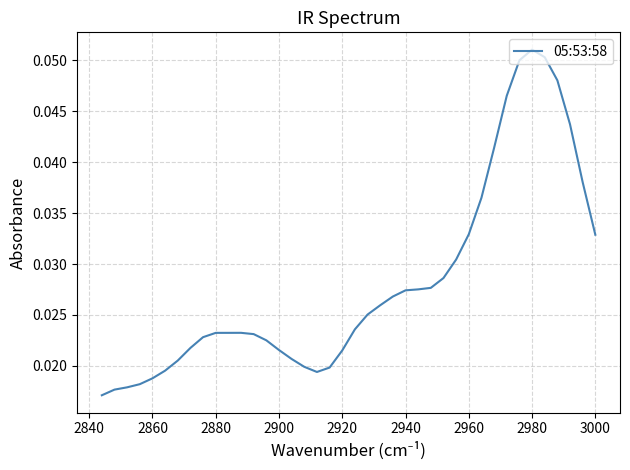

How many series are shown in this chart?

1